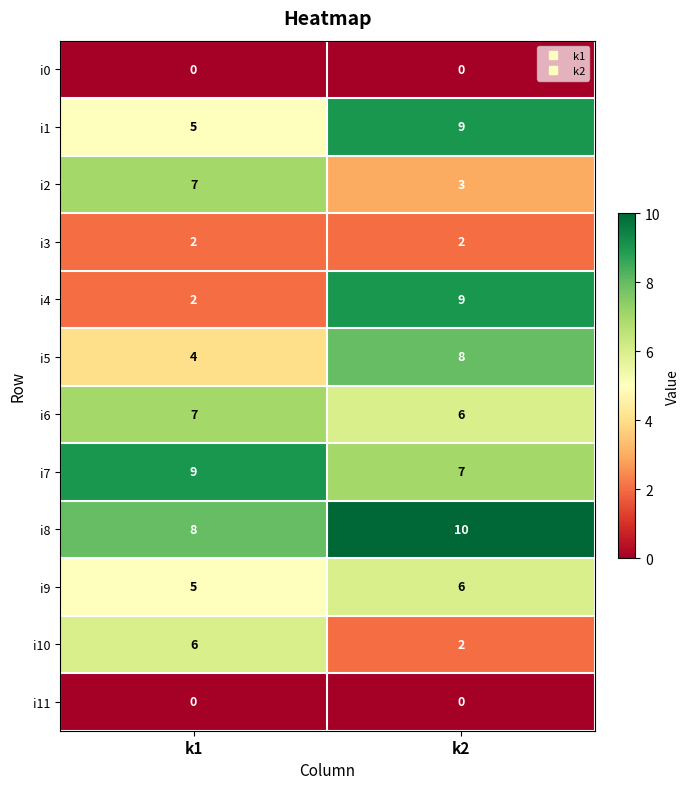

Reading left to right, extract all data points from this chart.

i0: 0	0
i1: 5	9
i2: 7	3
i3: 2	2
i4: 2	9
i5: 4	8
i6: 7	6
i7: 9	7
i8: 8	10
i9: 5	6
i10: 6	2
i11: 0	0